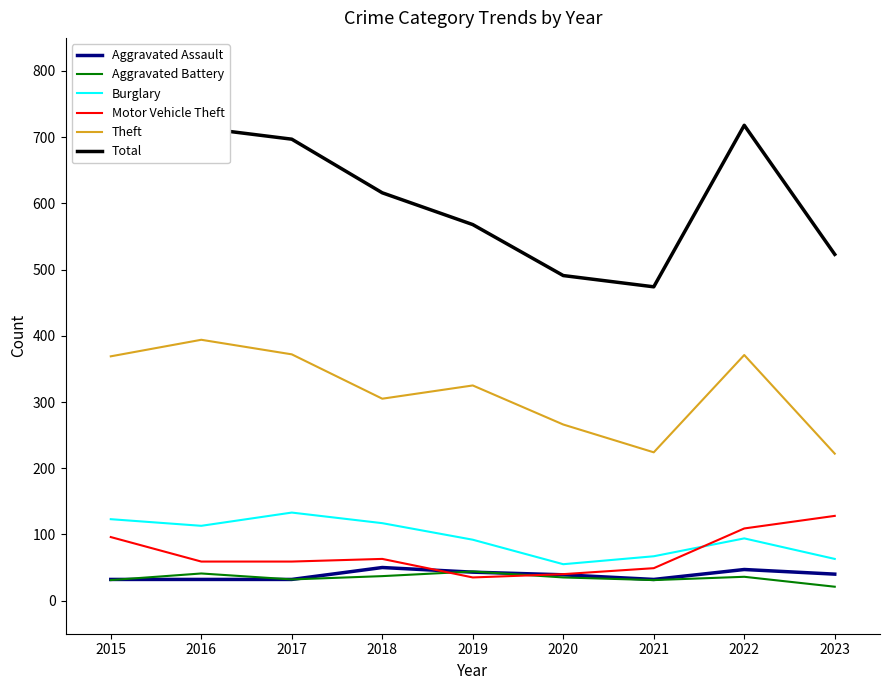

The value of Aggravated Battery at 2021 is 31. True or false?

True